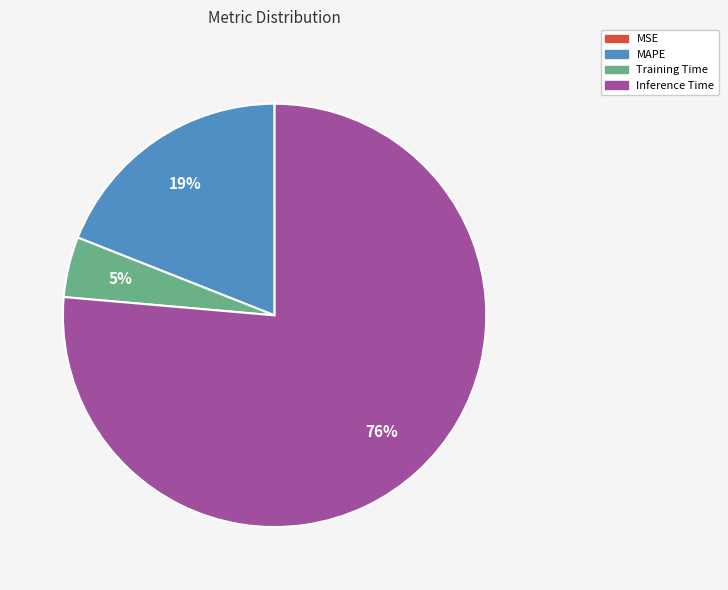

Which has a higher value, Inference Time or Training Time?

Inference Time